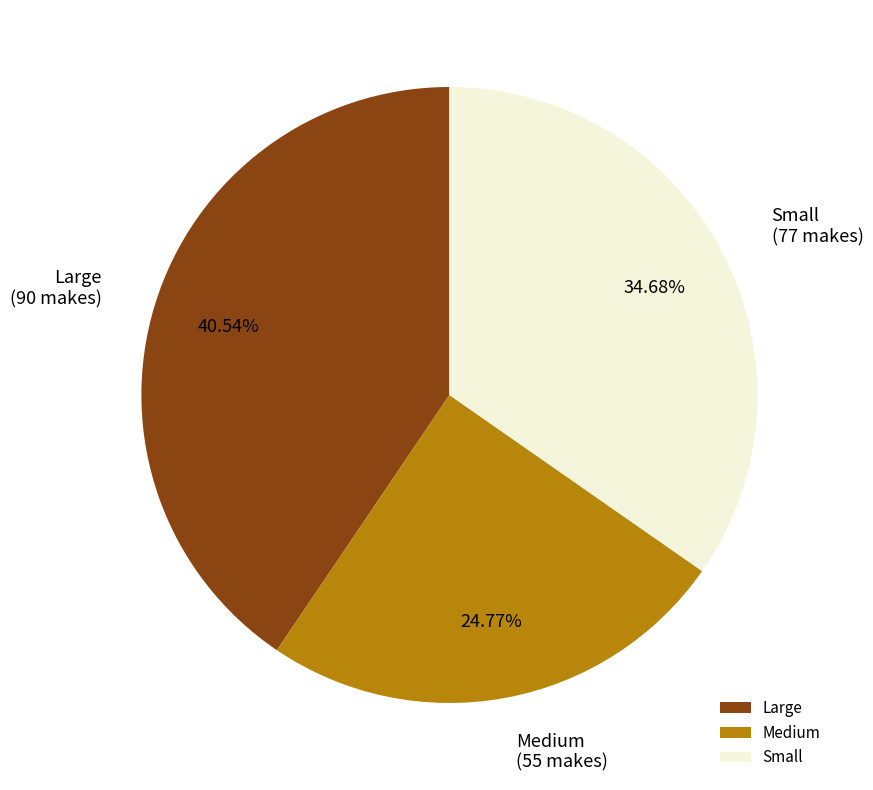

Between Small and Medium, which is larger?

Small